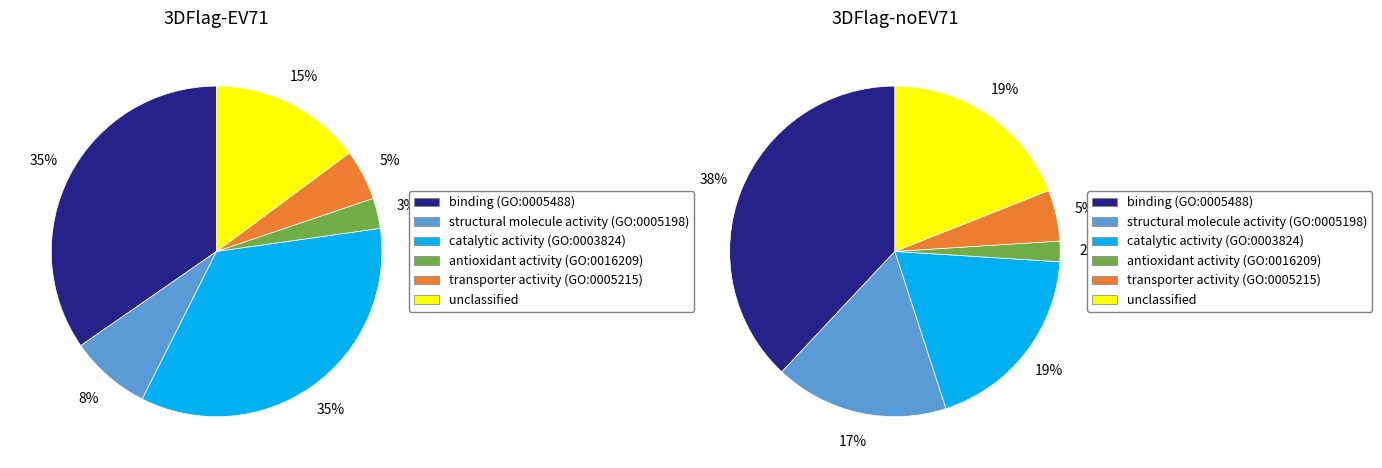

True or false: 1 accounts for 44% of the total.

False